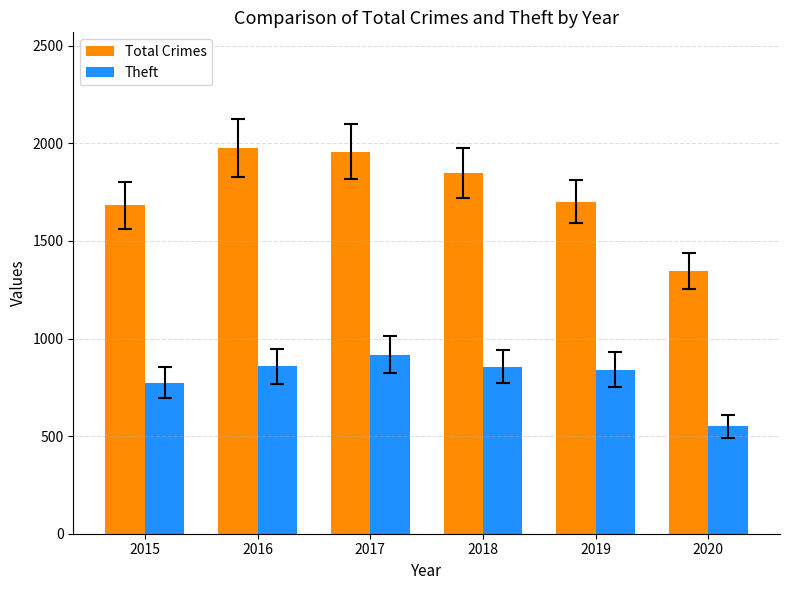

At which label is Theft closest to 733?

2015